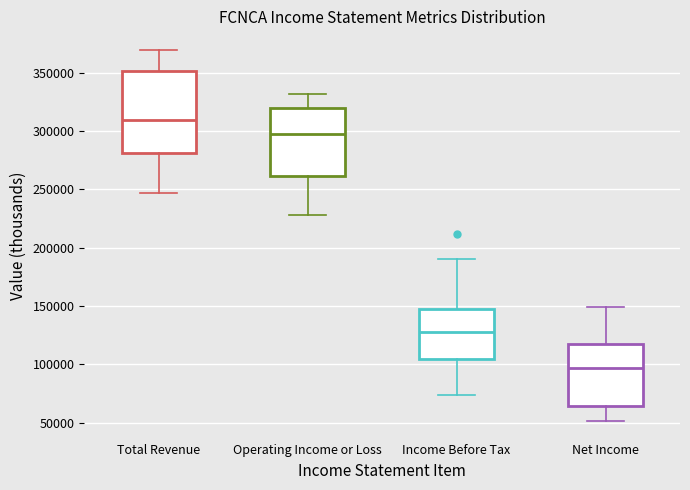

Reading left to right, read every box against the y-axis: the position of its median line, the range the box covers, and the ends of its whiskers. The values are not printed on the chart, so give them approximately, as read against the axis.

Total Revenue: median 310000, box 280000 to 350000, whiskers 245000 to 370000
Operating Income or Loss: median 295000, box 260000 to 320000, whiskers 230000 to 330000
Income Before Tax: median 125000, box 105000 to 145000, whiskers 75000 to 190000
Net Income: median 95000, box 65000 to 120000, whiskers 50000 to 150000